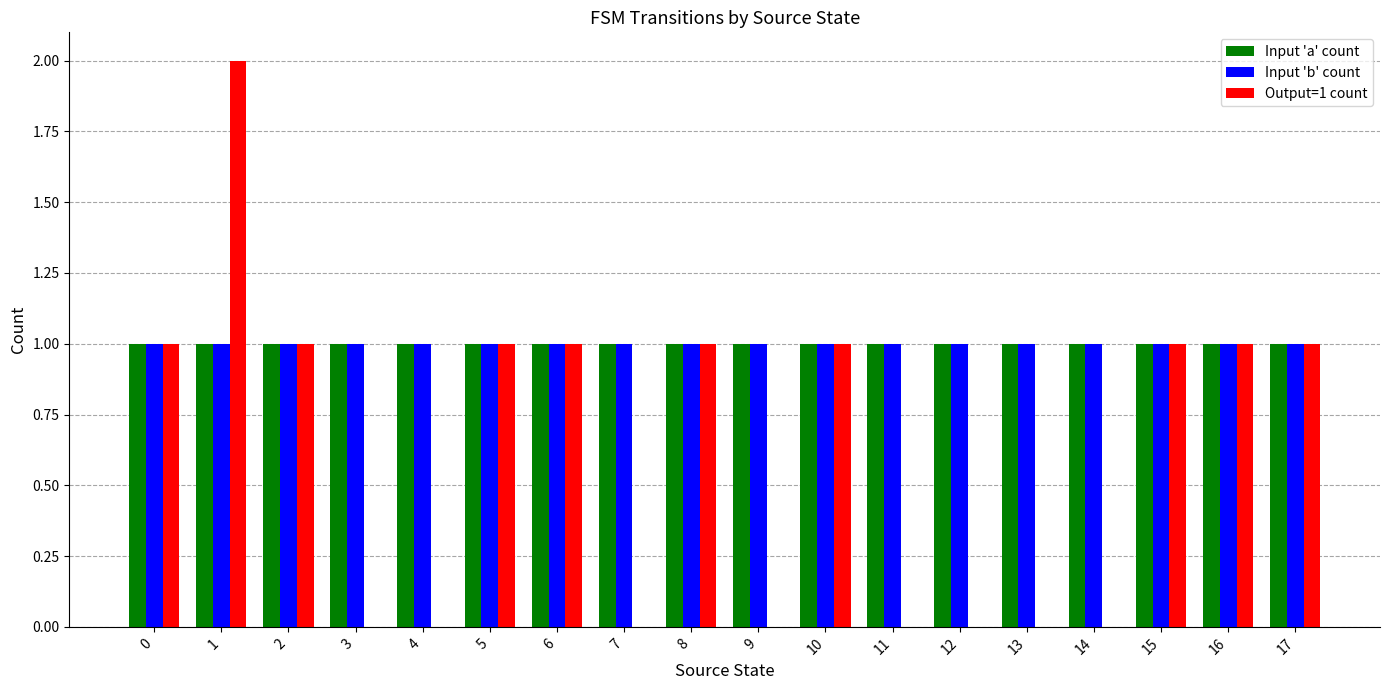

Which series has the widest spread of values?

Output=1 count